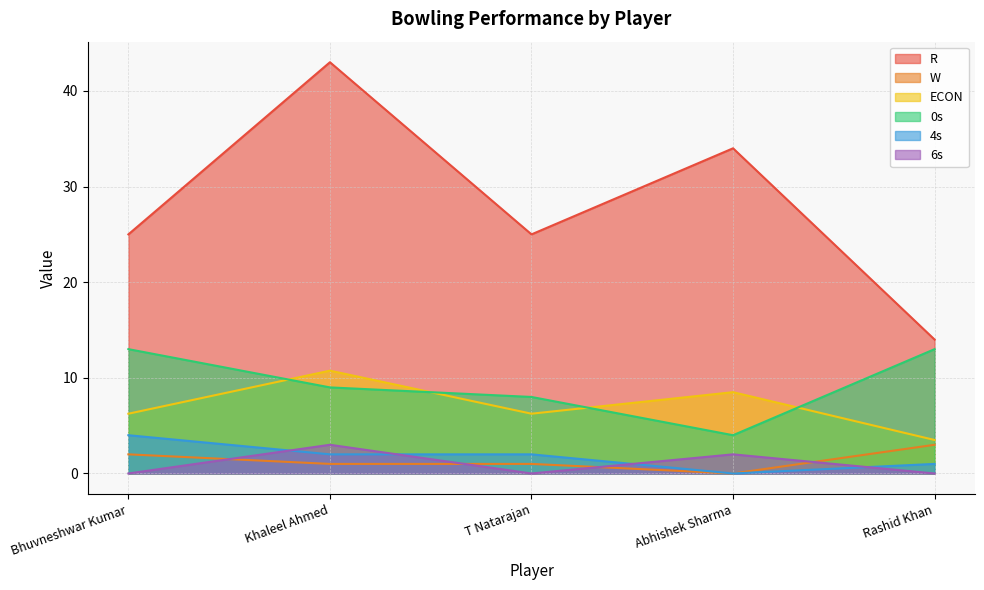

Is it true that 0s equals 13.0 at Bhuvneshwar Kumar?

True